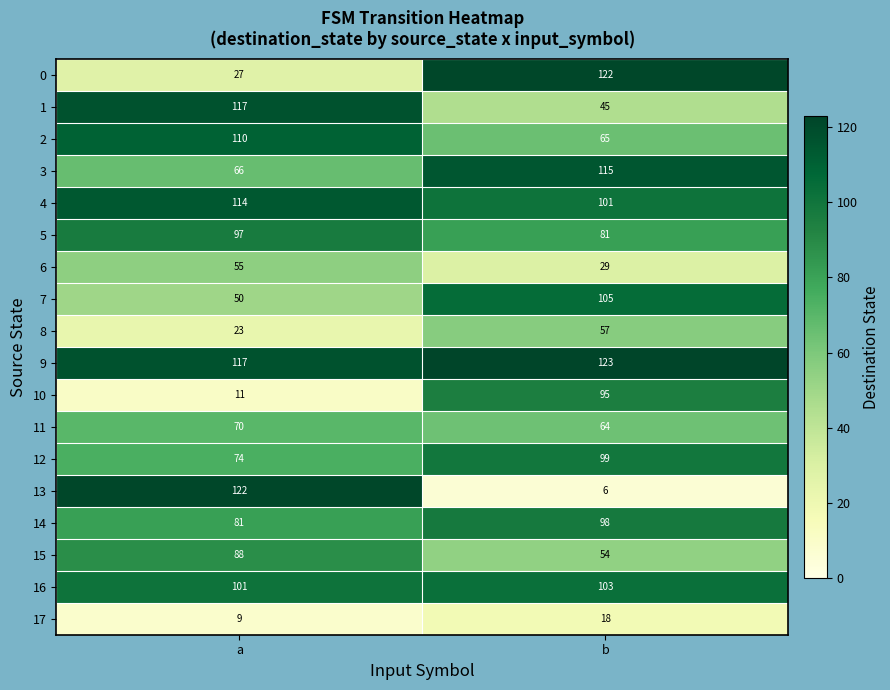

At b, list the series in order from largest to smallest.

9, 0, 3, 7, 16, 4, 12, 14, 10, 5, 2, 11, 8, 15, 1, 6, 17, 13